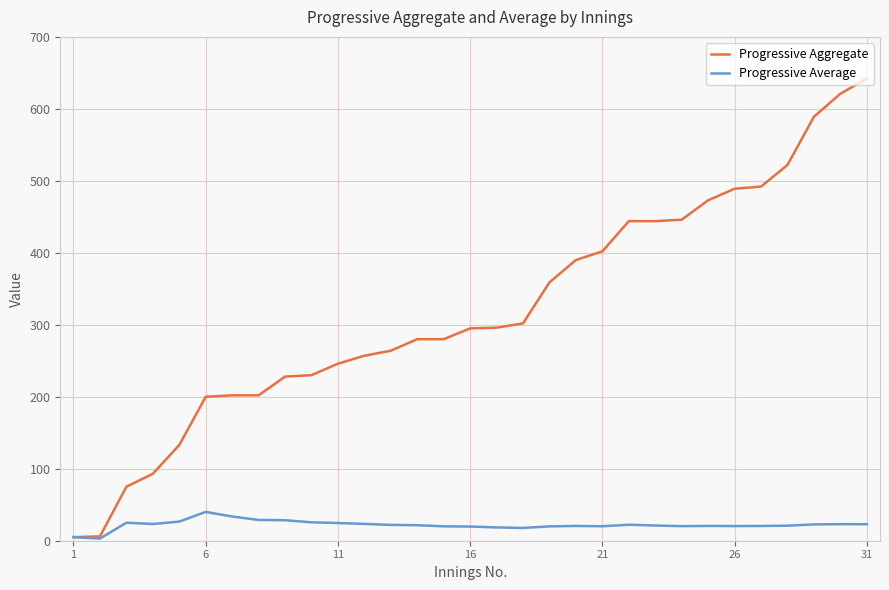

What is the maximum value shown in the chart?

642.0